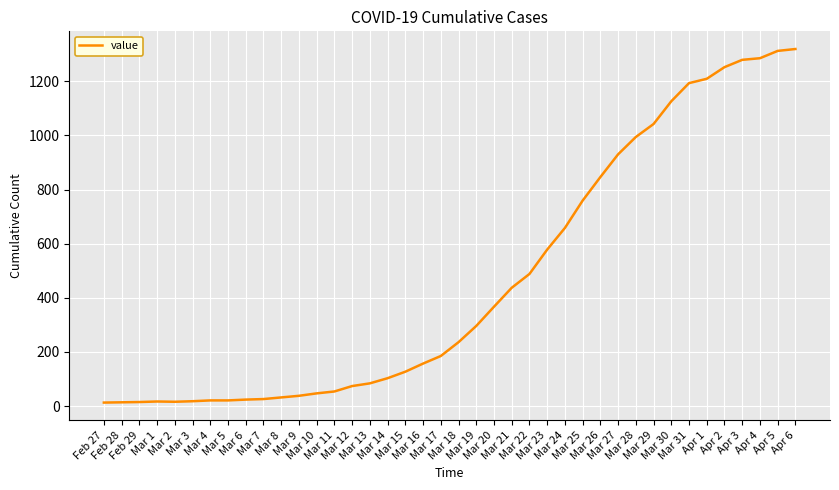

What is the change in value from Mar 4 to Mar 27?

+909